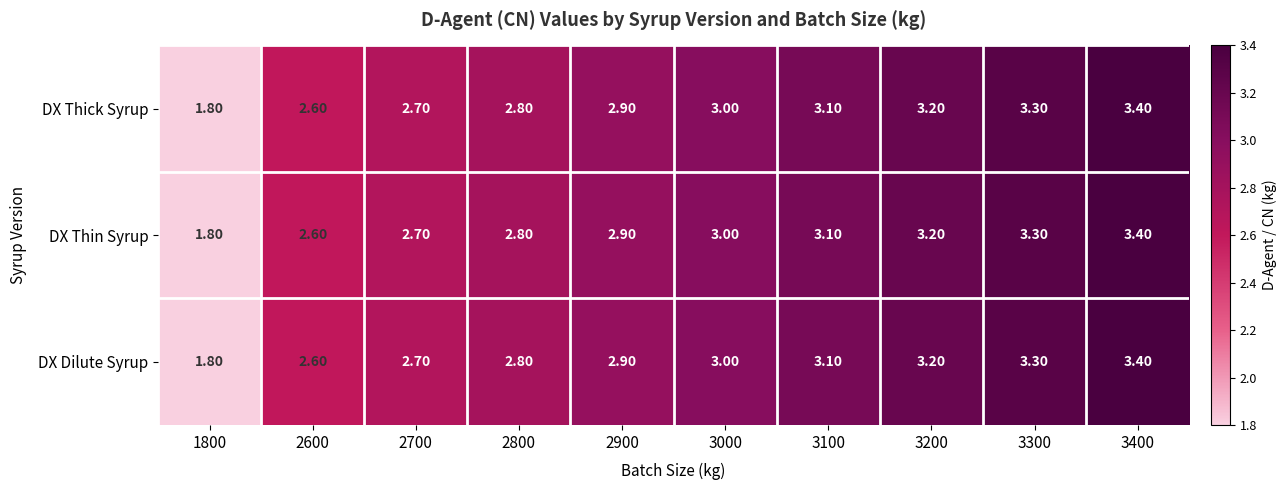

At which category does the chart reach its minimum across all series?

1800